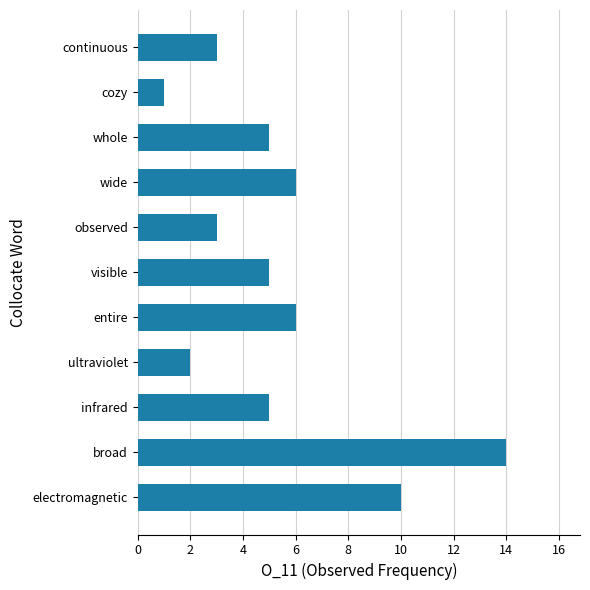

How many data points does each series have?

11